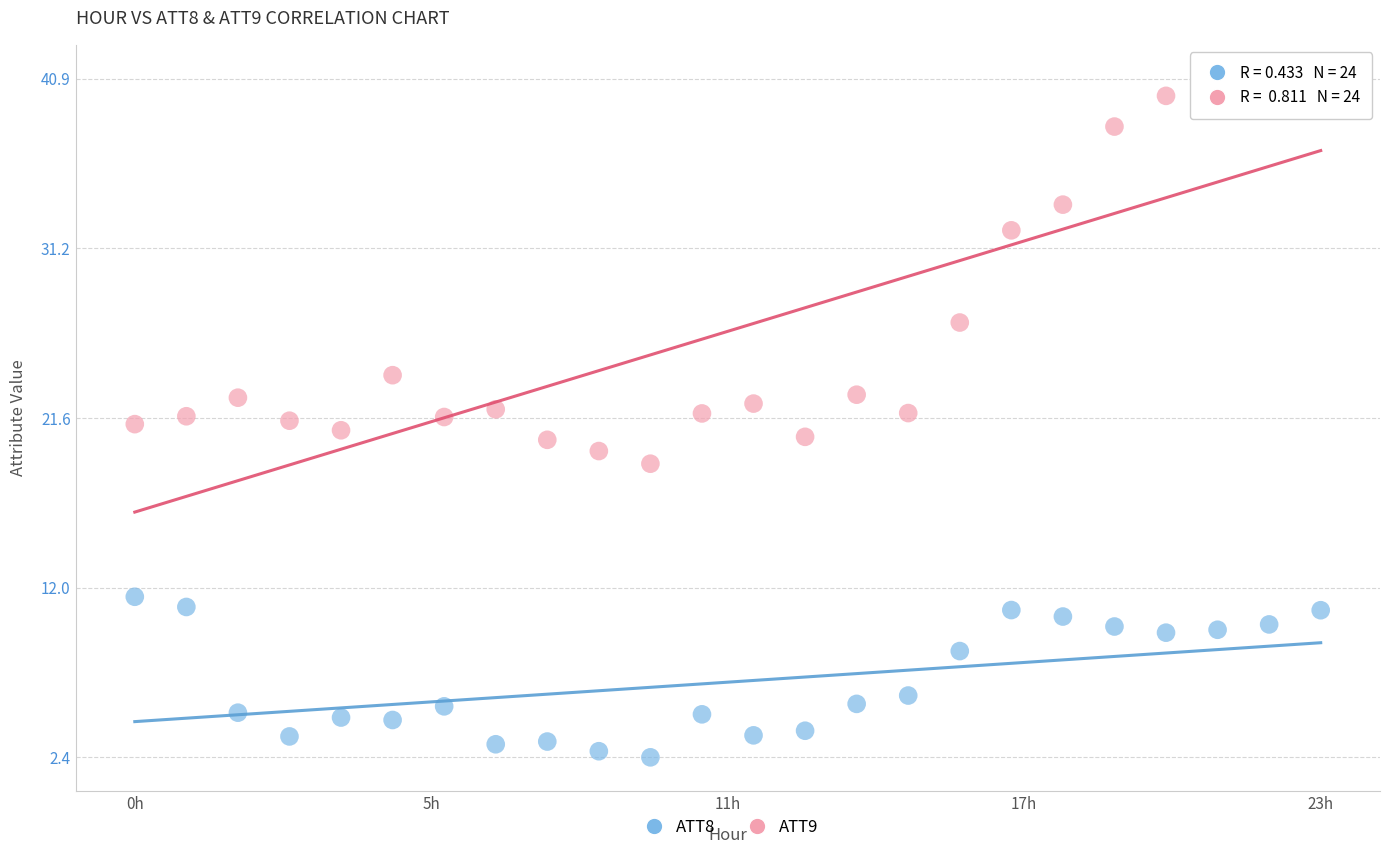

Which series reaches the minimum Y coordinate?

ATT8